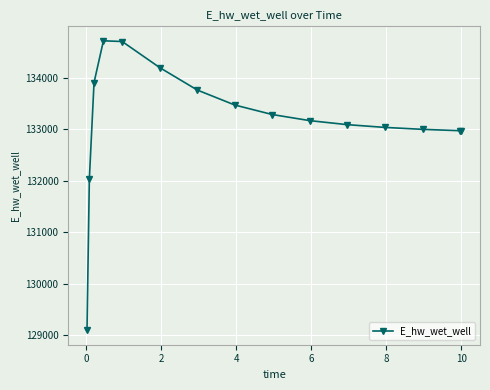

True or false: there are more than 0 points higher than both neighbors.

True